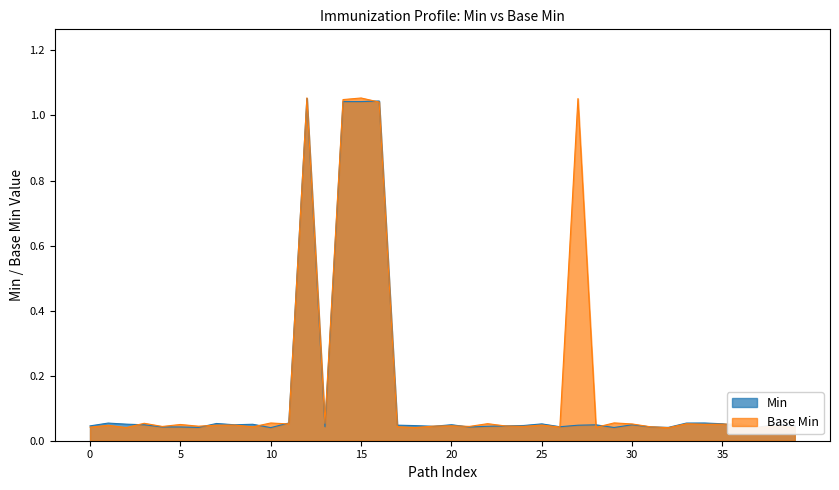

Reading left to right, list all the values displayed in this chart.

Min: 0.0	0.1	0.1	0.0	0.0	0.0	0.0	0.1	0.0	0.1	0.0	0.1	1.1	0.0	1.0	1.0	1.0	0.0	0.0	0.0	0.0	0.0	0.0	0.0	0.0	0.1	0.0	0.0	0.0	0.0	0.0	0.0	0.0	0.1	0.1	0.1	0.0	0.0	0.1	0.0
Base Min: 0.0	0.0	0.0	0.1	0.0	0.0	0.0	0.0	0.0	0.0	0.1	0.1	1.1	0.1	1.0	1.1	1.0	0.0	0.0	0.0	0.0	0.0	0.1	0.0	0.0	0.0	0.0	1.1	0.0	0.1	0.1	0.0	0.0	0.1	0.1	0.1	0.1	0.0	0.0	0.0